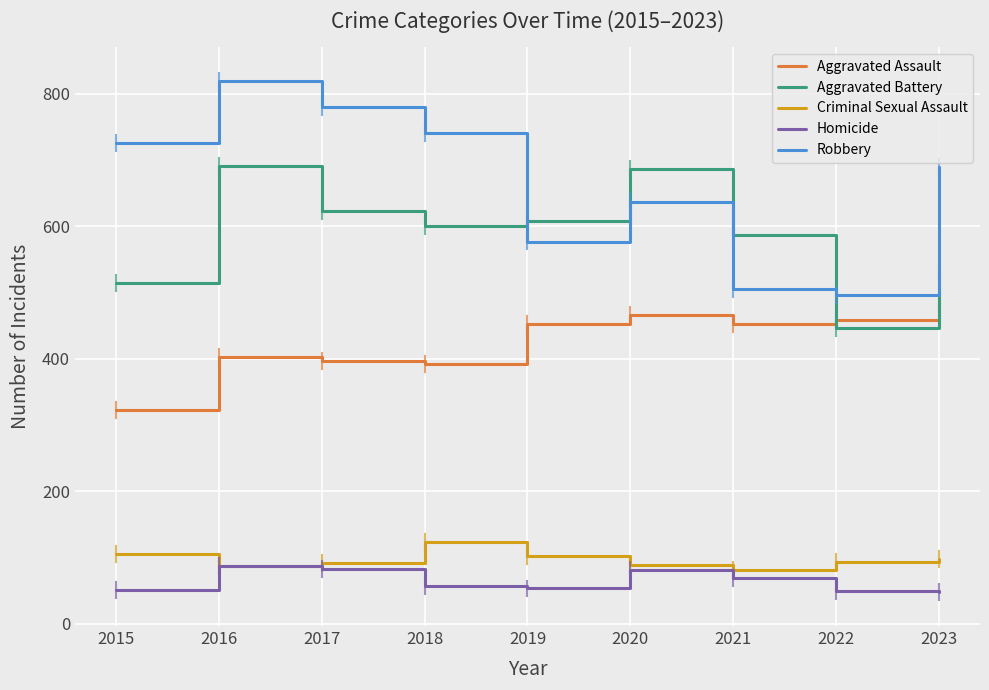

Is it true that Aggravated Assault equals 396 at 2017?

True